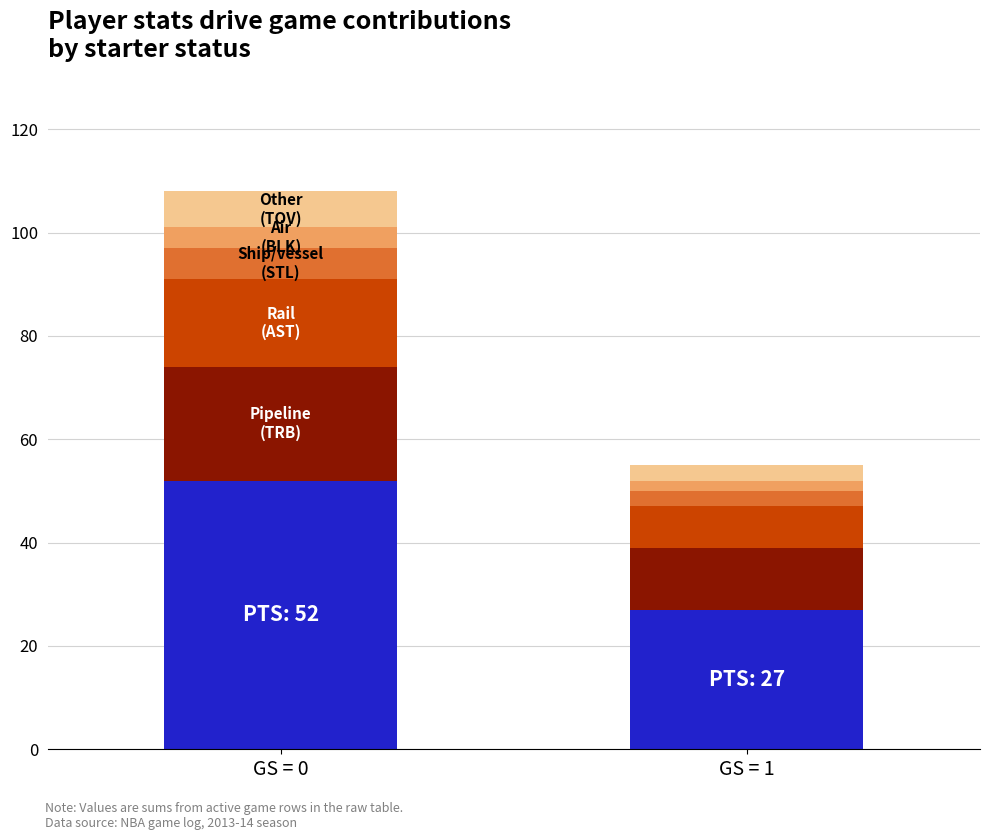

What is the total value across all series at GS = 0?

108